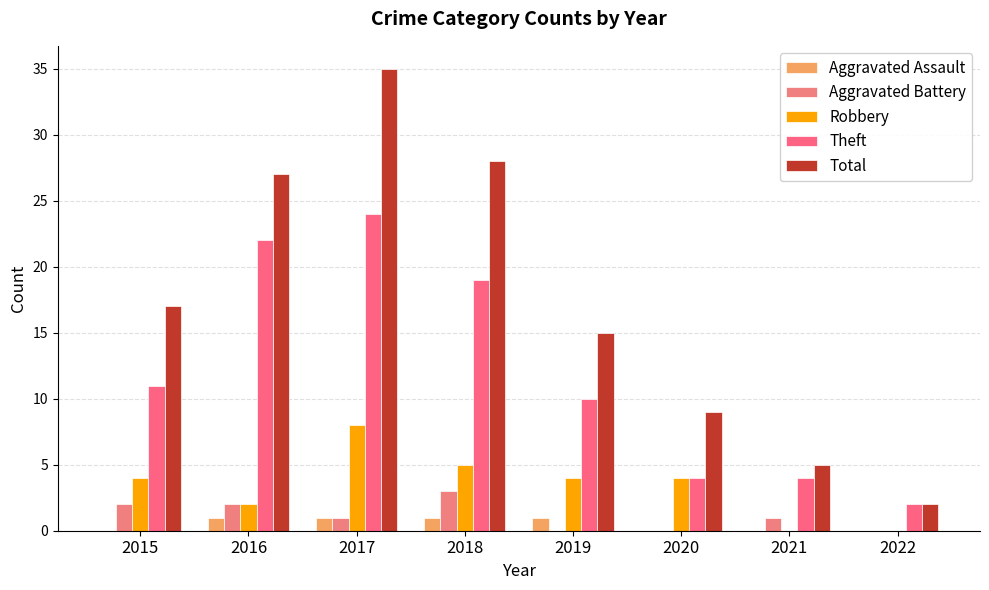

Reading right to left, extract all data points from this chart.

Aggravated Assault: 2022=0	2021=0	2020=0	2019=1	2018=1	2017=1	2016=1	2015=0
Aggravated Battery: 2022=0	2021=1	2020=0	2019=0	2018=3	2017=1	2016=2	2015=2
Robbery: 2022=0	2021=0	2020=4	2019=4	2018=5	2017=8	2016=2	2015=4
Theft: 2022=2	2021=4	2020=4	2019=10	2018=19	2017=24	2016=22	2015=11
Total: 2022=2	2021=5	2020=9	2019=15	2018=28	2017=35	2016=27	2015=17